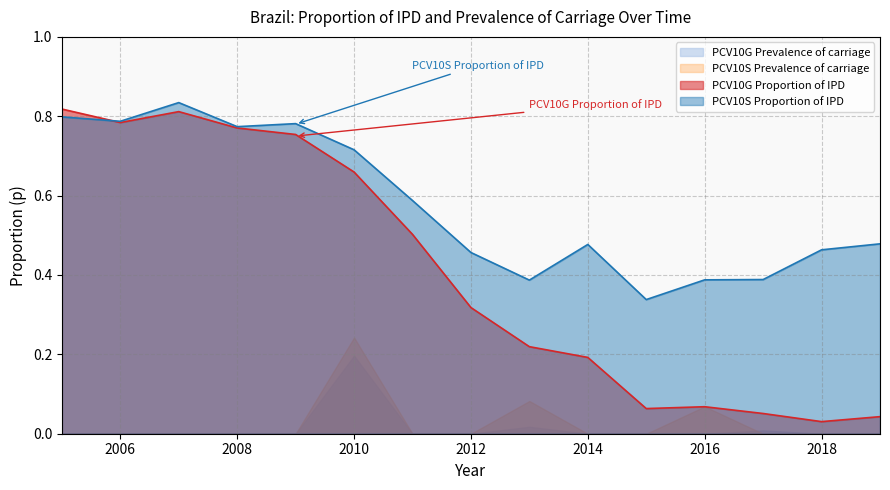

At which category does PCV10G_IPD reach its first local peak?

2007